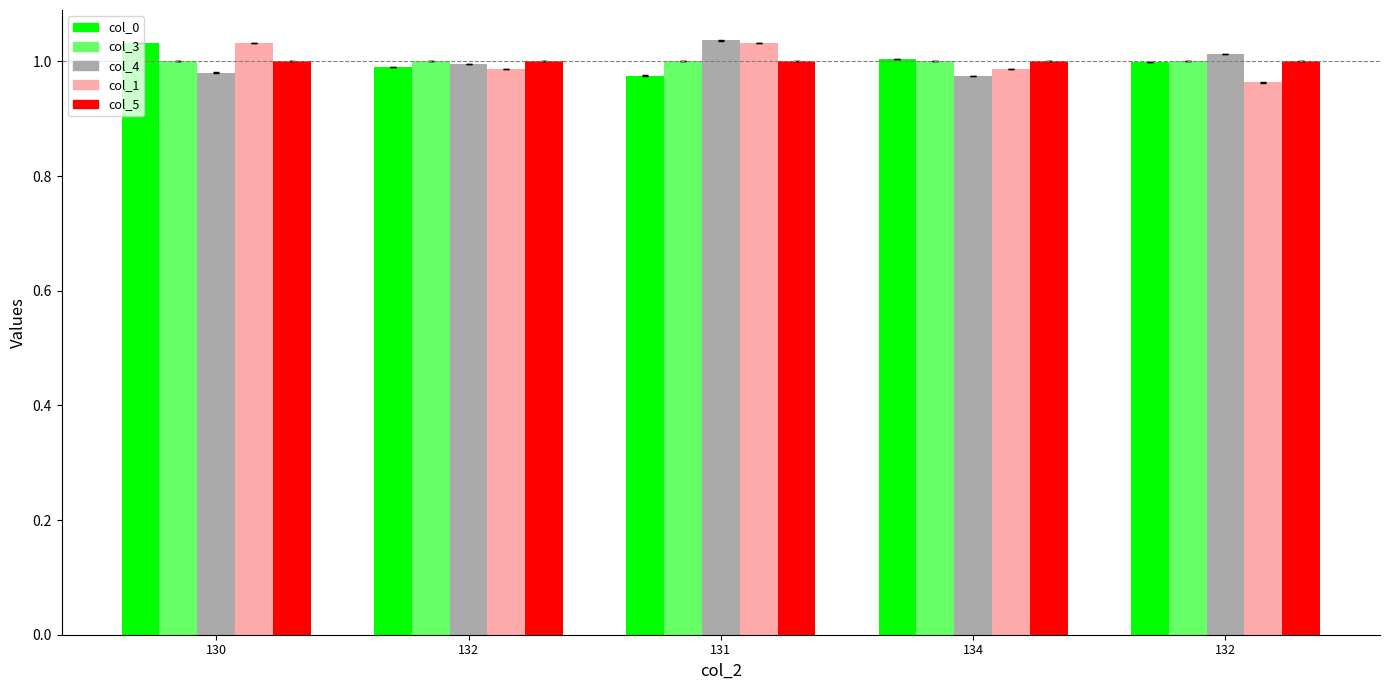

What is the greatest value displayed?

1.0